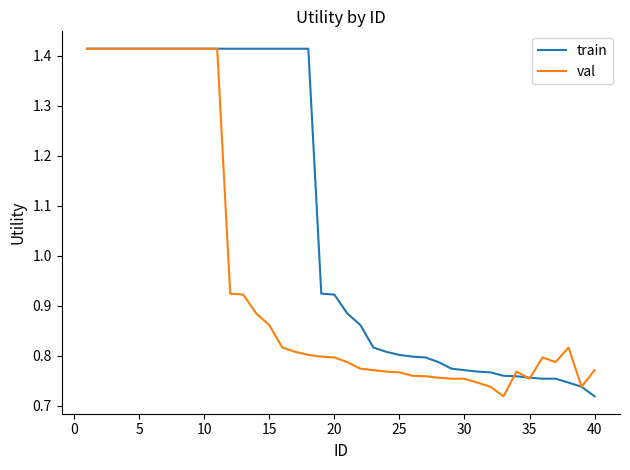

What are all the series names shown in the legend?

train, val